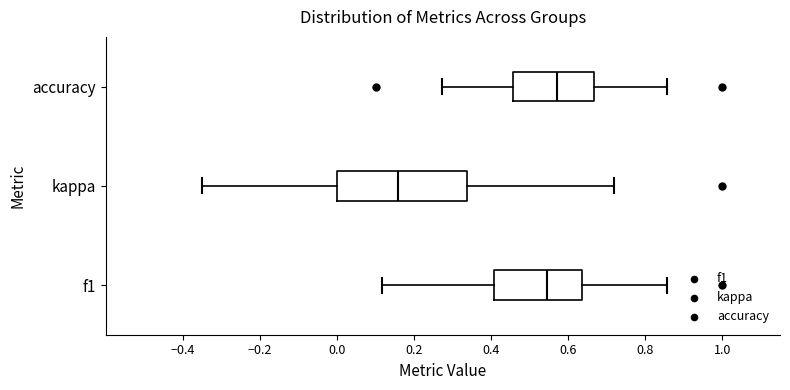

Reading bottom to top, read every box against the x-axis: the position of its median line, the range the box covers, and the ends of its whiskers. The values are not printed on the chart, so give them approximately, as read against the axis.

f1: median 0.54, box 0.40 to 0.64, whiskers 0.12 to 0.86
kappa: median 0.16, box 0.00 to 0.34, whiskers -0.36 to 0.72
accuracy: median 0.58, box 0.46 to 0.66, whiskers 0.28 to 0.86